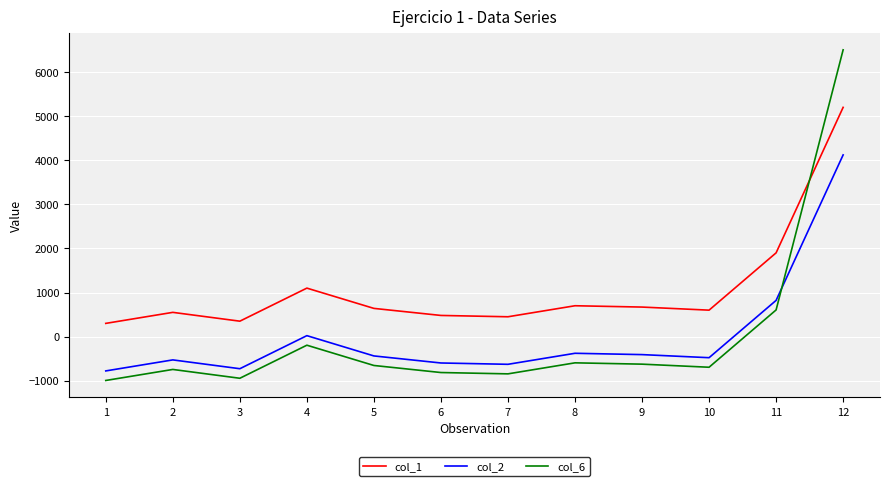

What is the difference between the highest and lowest values at 5?

1295.0